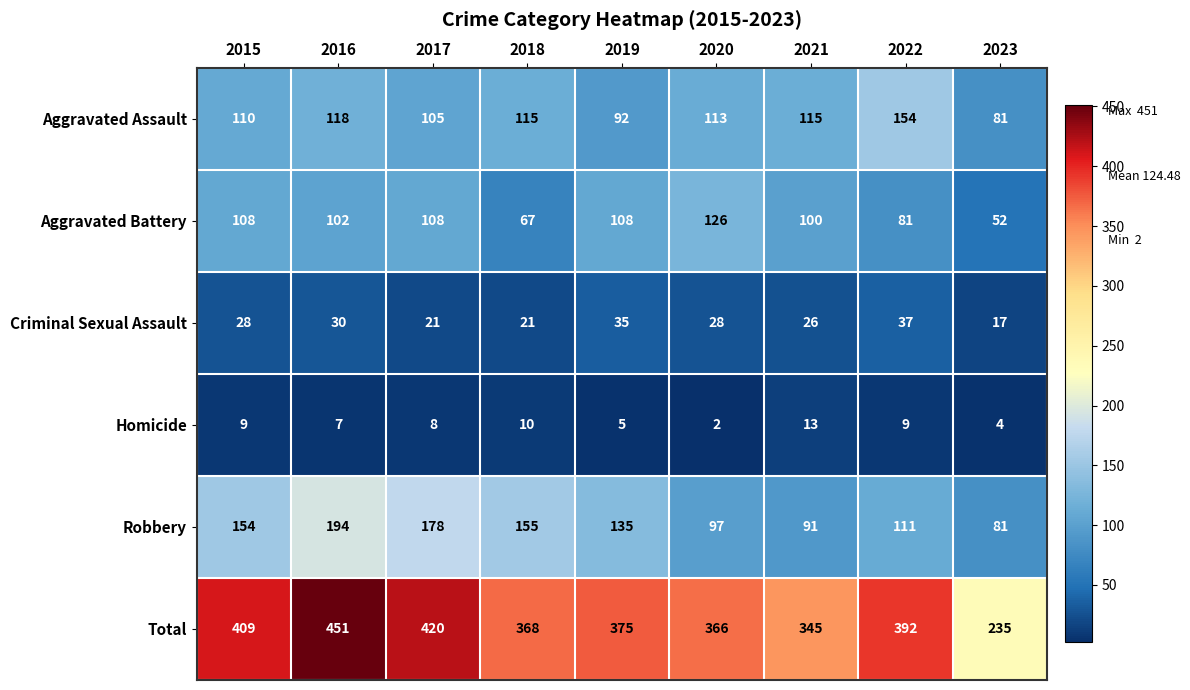

Rank the series by their maximum value, from highest to lowest.

Total, Robbery, Aggravated Assault, Aggravated Battery, Criminal Sexual Assault, Homicide